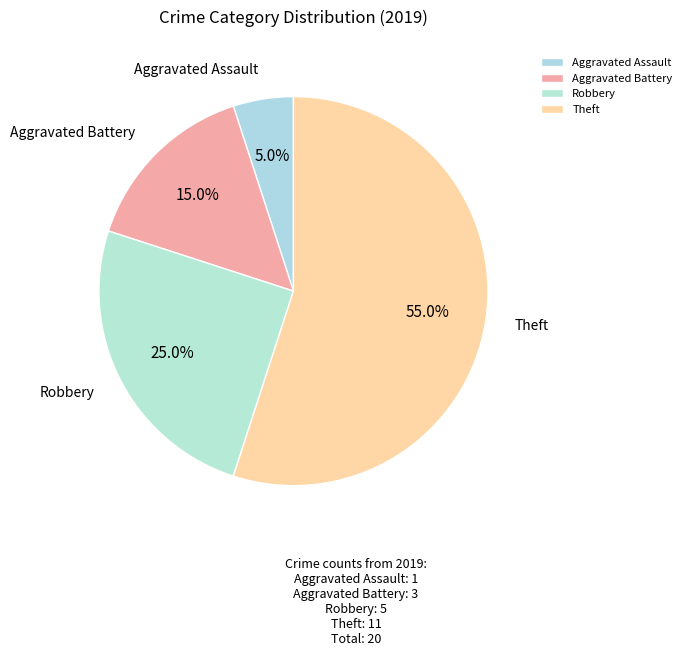

The Aggravated Battery slice represents 15% of the pie. True or false?

True